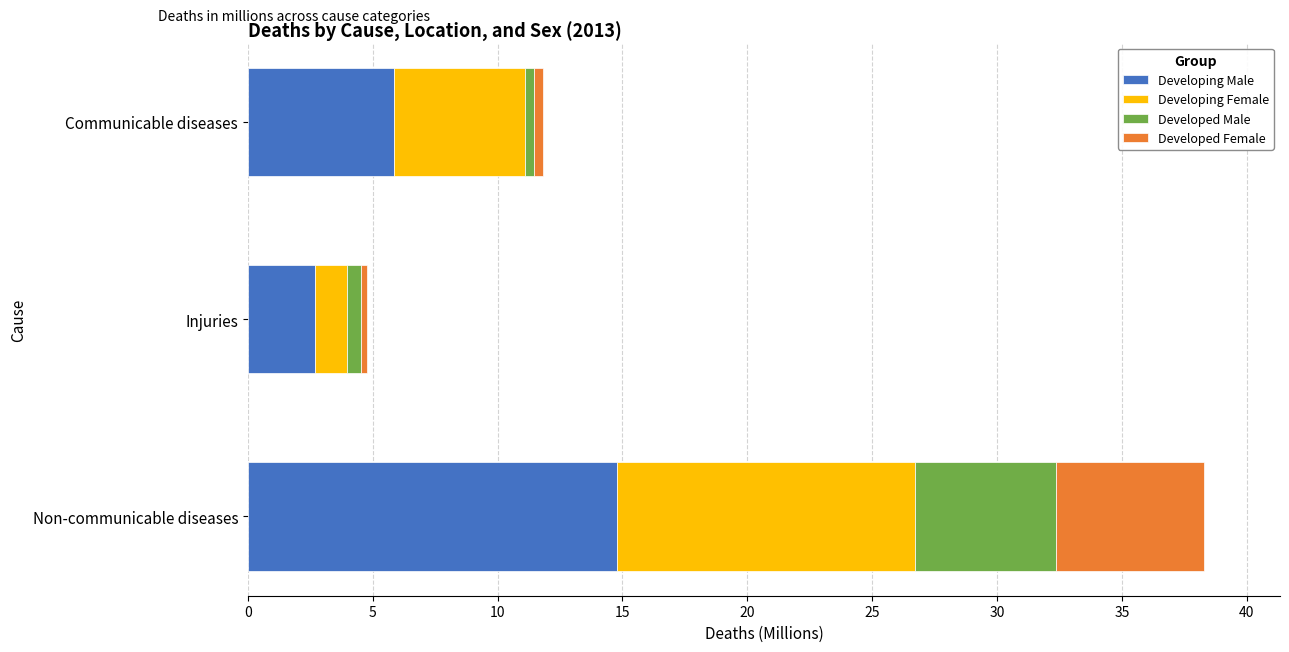

At which category is the sum across all series the highest?

Non-communicable diseases